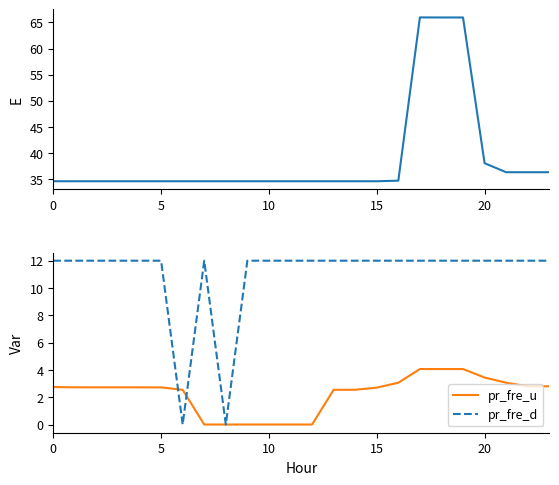

How many categories are shown in the chart?

24